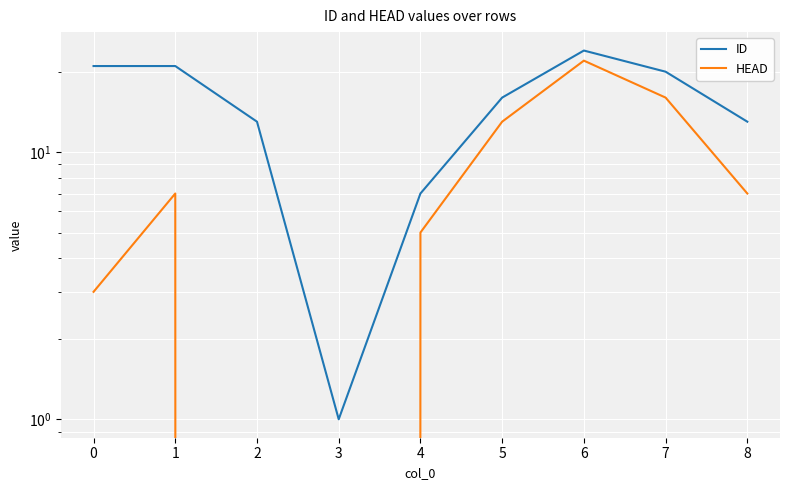

What are all the series names shown in the legend?

ID, HEAD